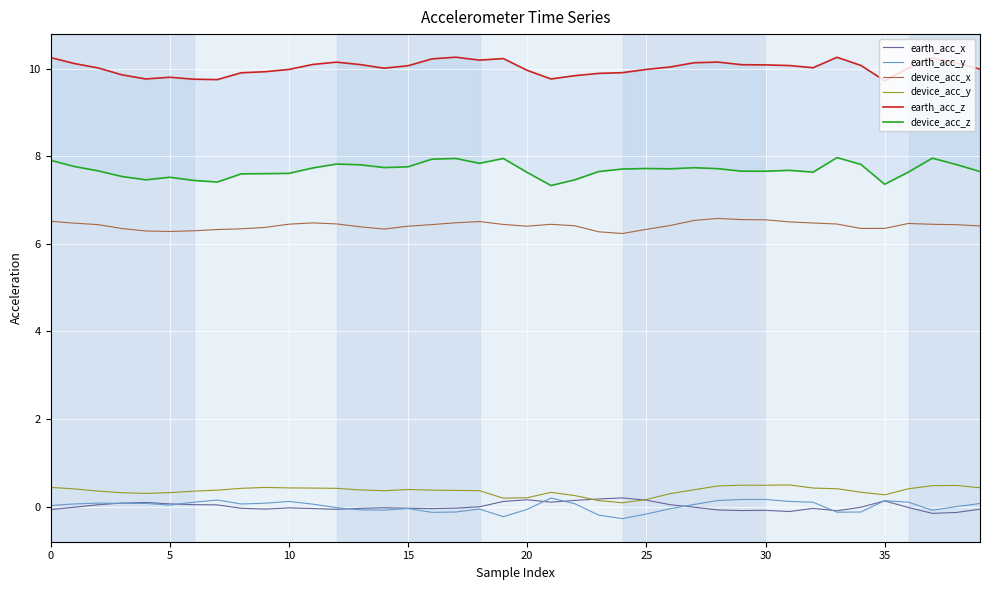

Is the value of device_acc_y at 5 greater than the value of device_acc_x at 20?

No